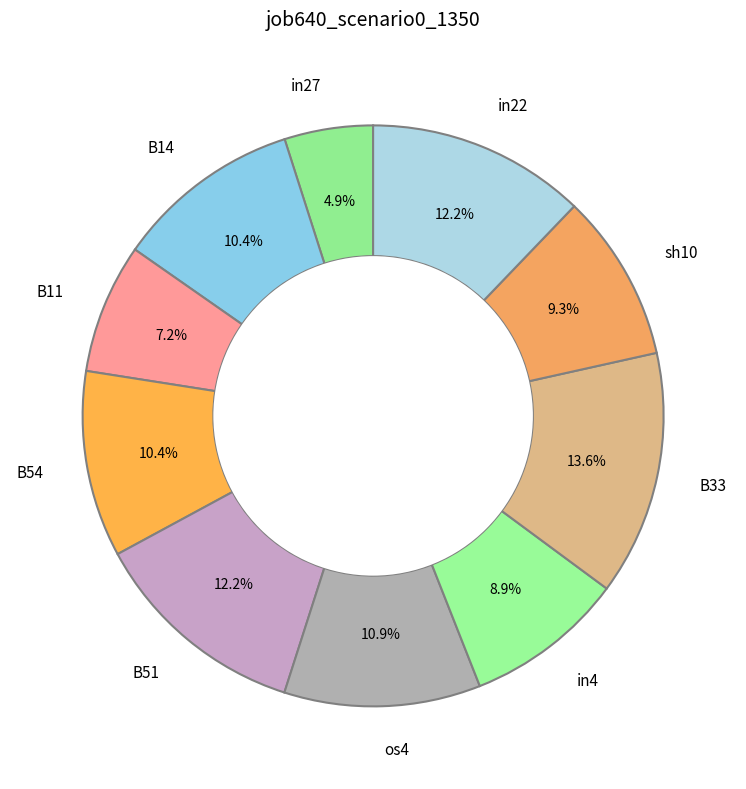

To the nearest percent, what percentage of the pie is in22?

12%